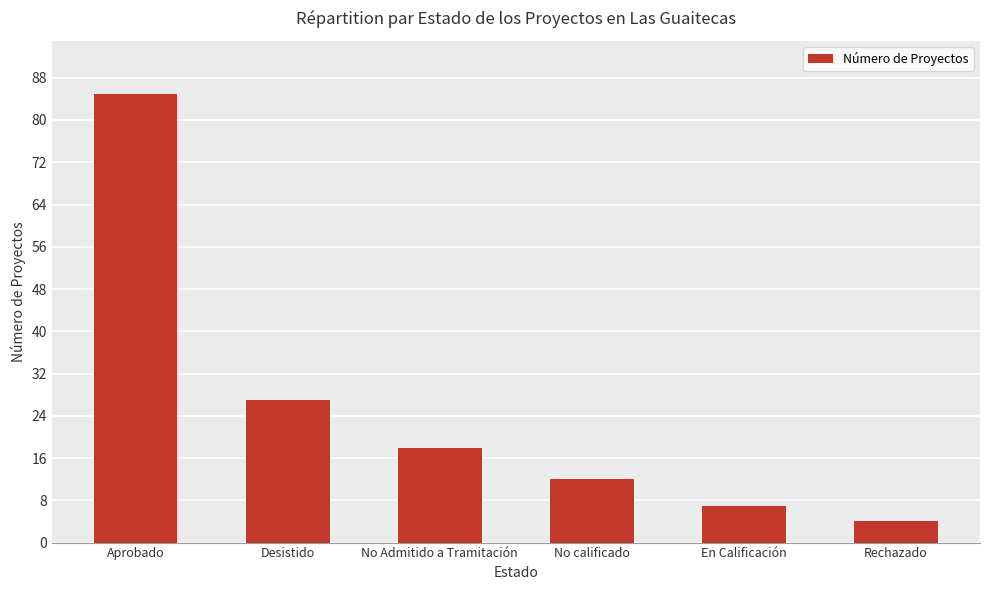

Reading left to right, list all the values displayed in this chart.

Aprobado=85	Desistido=27	No Admitido a Tramitación=18	No calificado=12	En Calificación=7	Rechazado=4